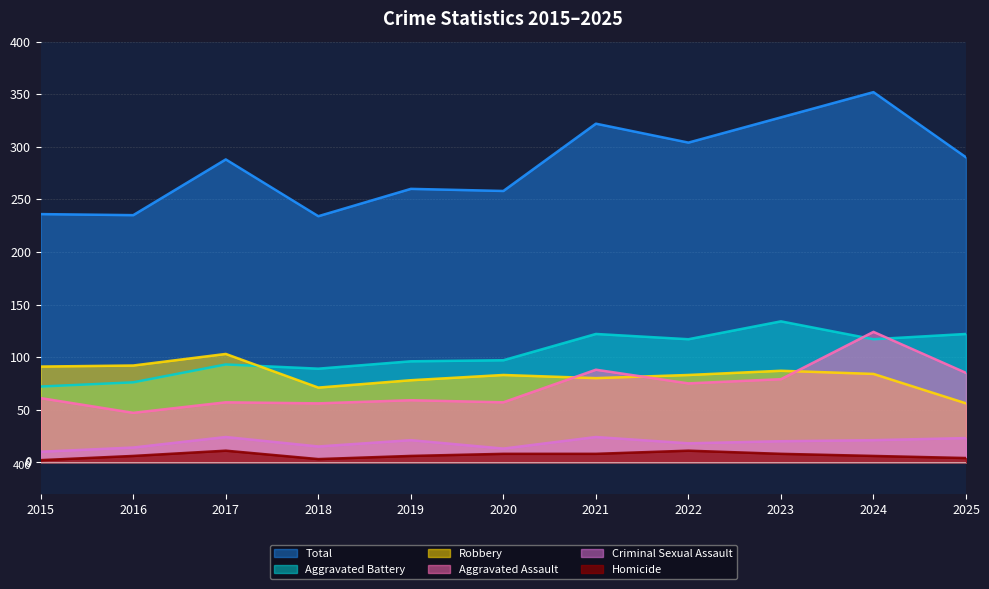

At how many categories does at least one series exceed 199?

11